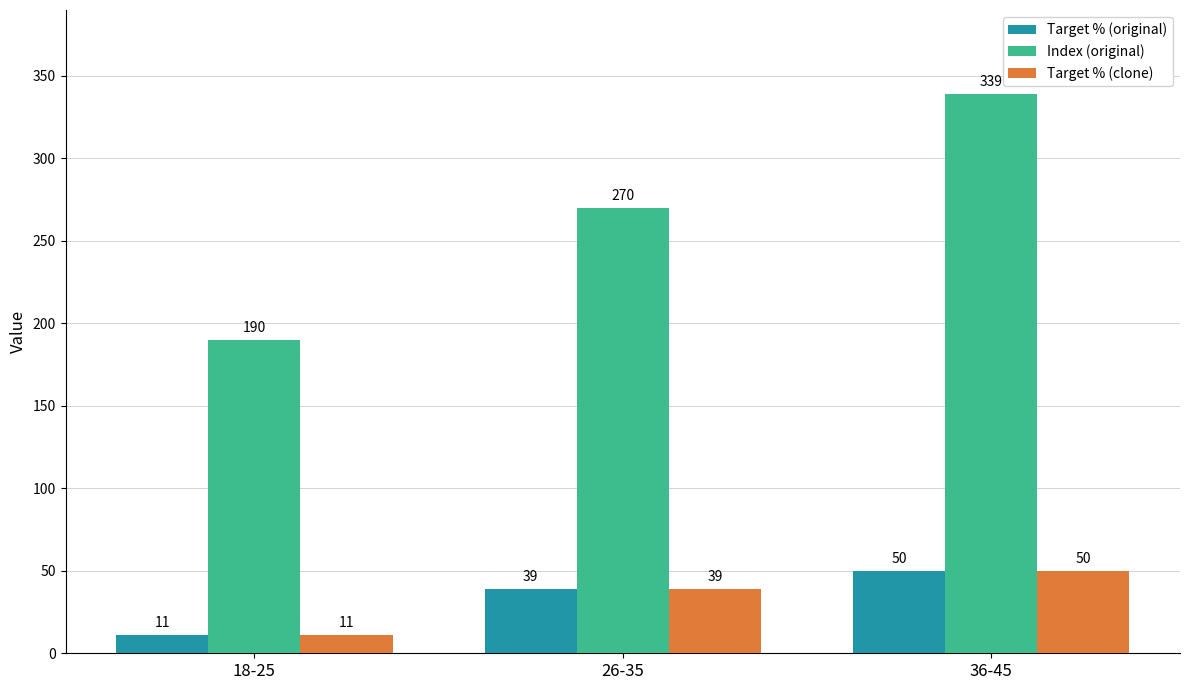

What is the sum of all Target % (clone) values?

100